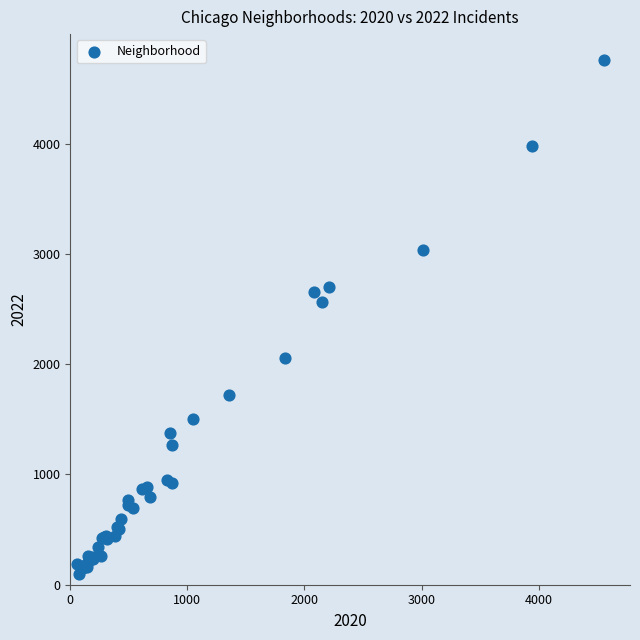

What Y value in the scatter plot is closest to 2430?

2566